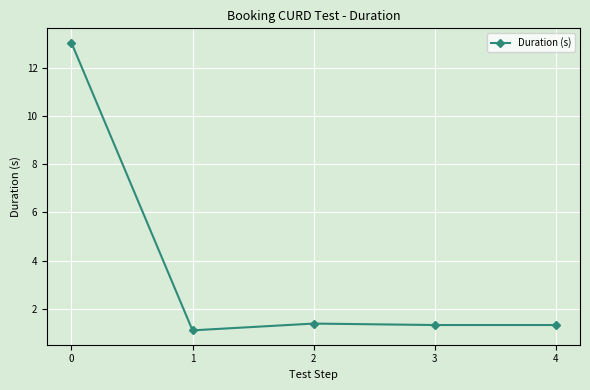

The value at 3 is 1.3. True or false?

True